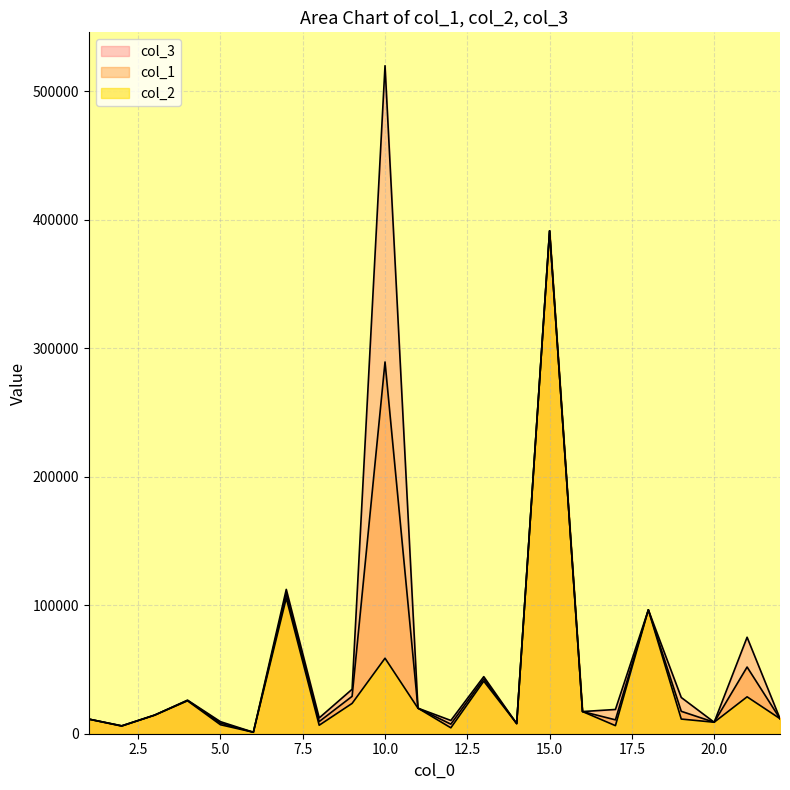

What is the value of the col_1 point at the 4th from the left?

25874.1